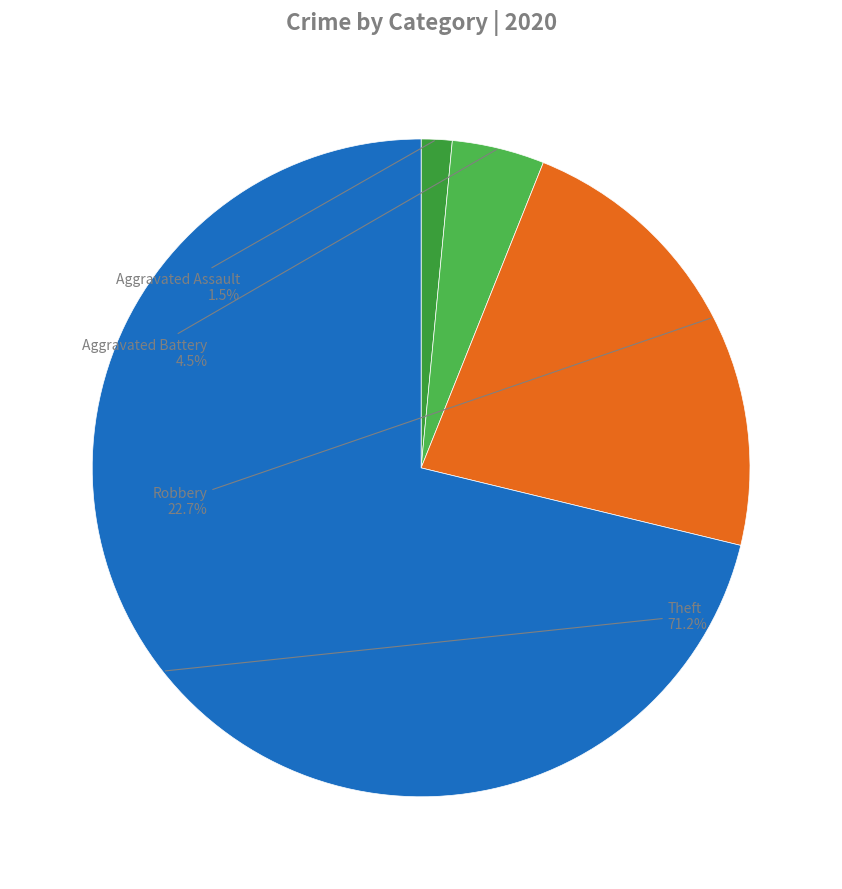

Which slice is the smallest?

Aggravated Assault